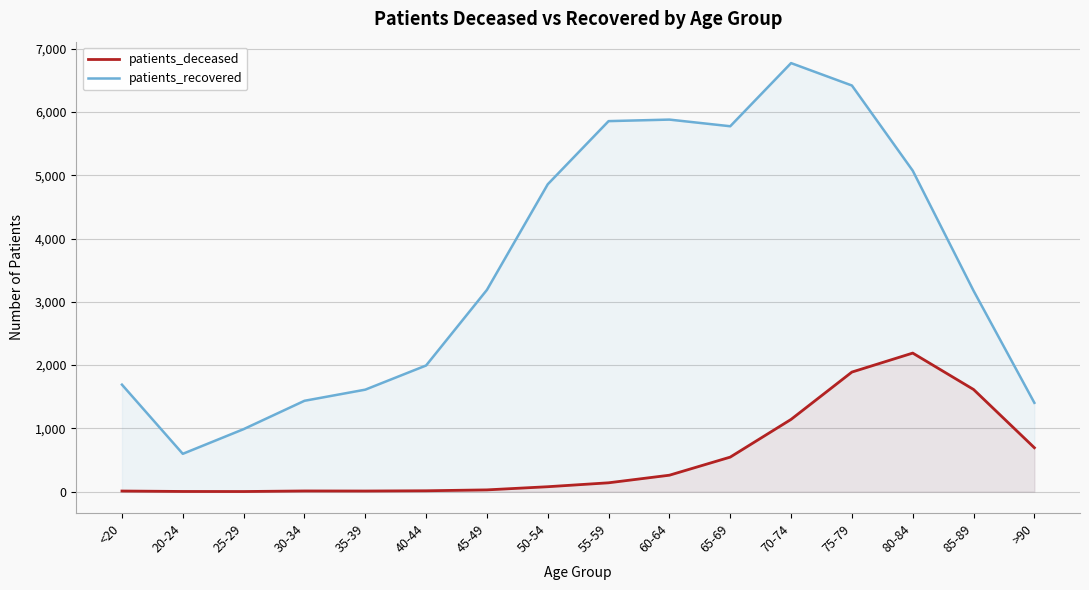

What is the difference between the patients_deceased values at 80-84 and 65-69?

1644